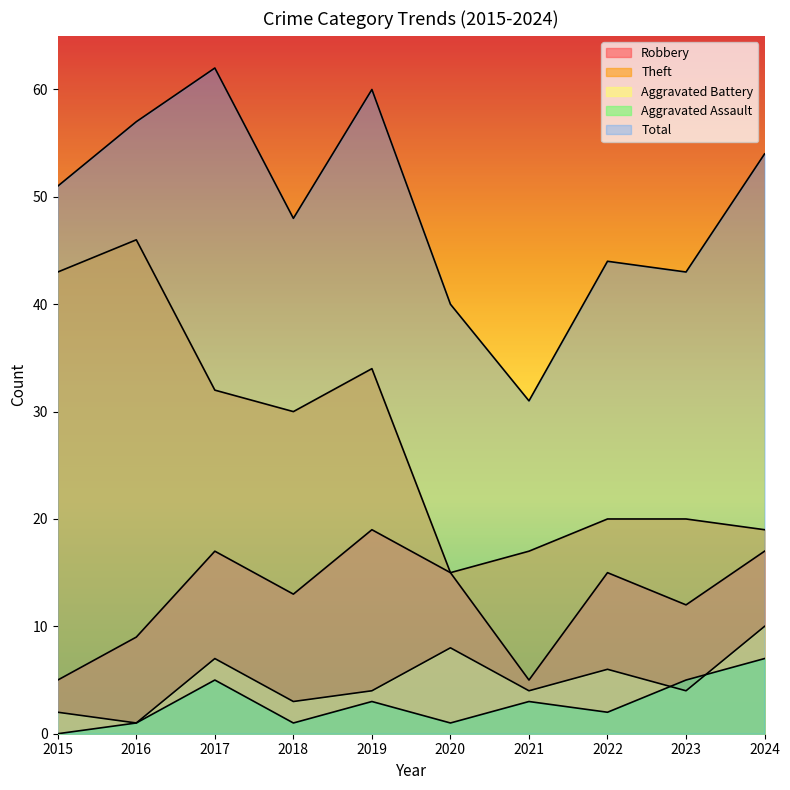

True or false: Theft has a value of 15 at 2020.

True